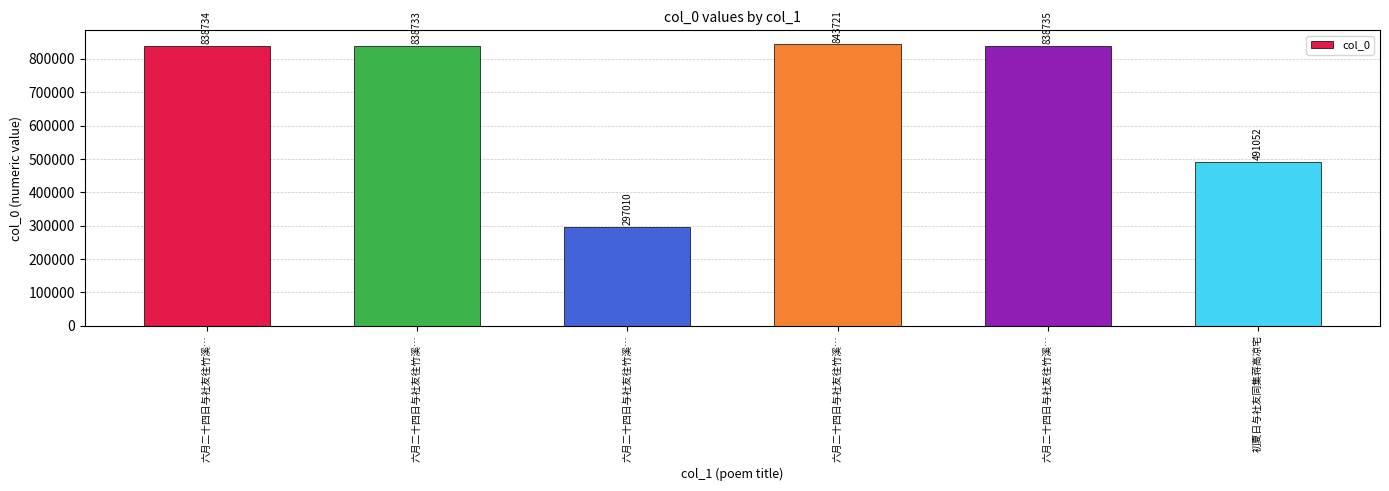

Does the chart contain any negative values?

No